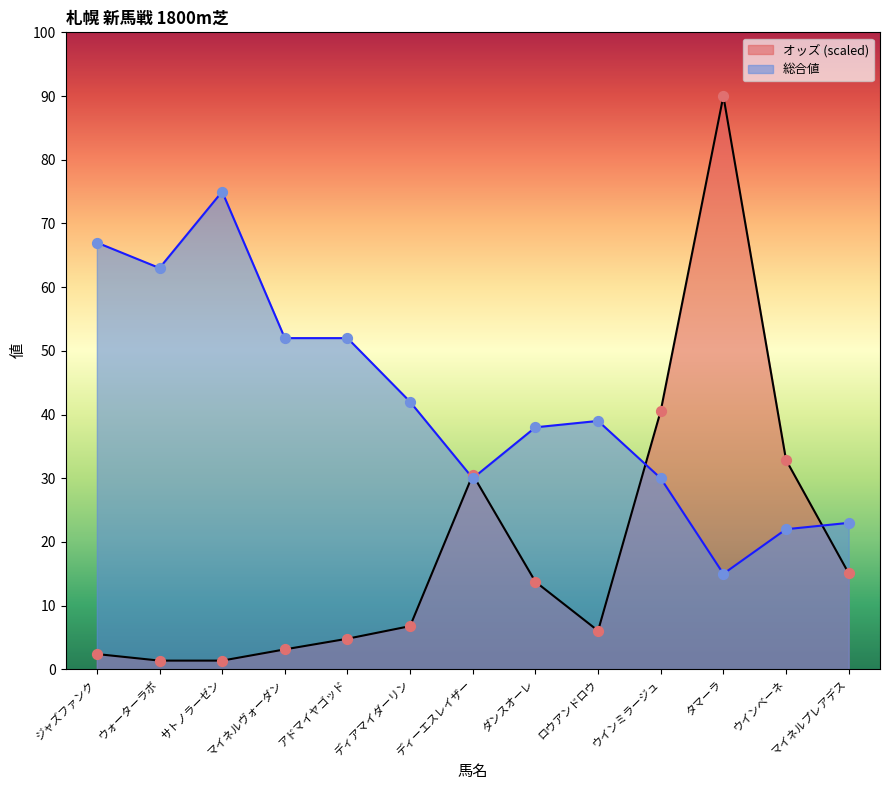

At how many categories does at least one series exceed 79?

1